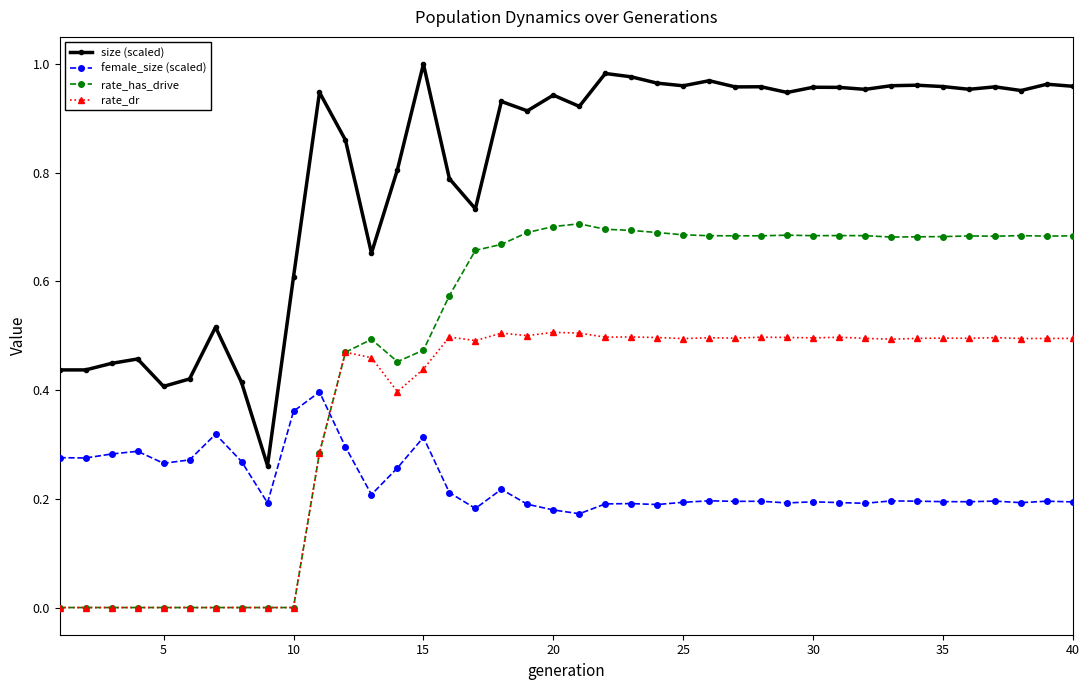

List the series in order of their overall mean, highest first.

size (scaled), rate_has_drive, rate_dr, female_size (scaled)